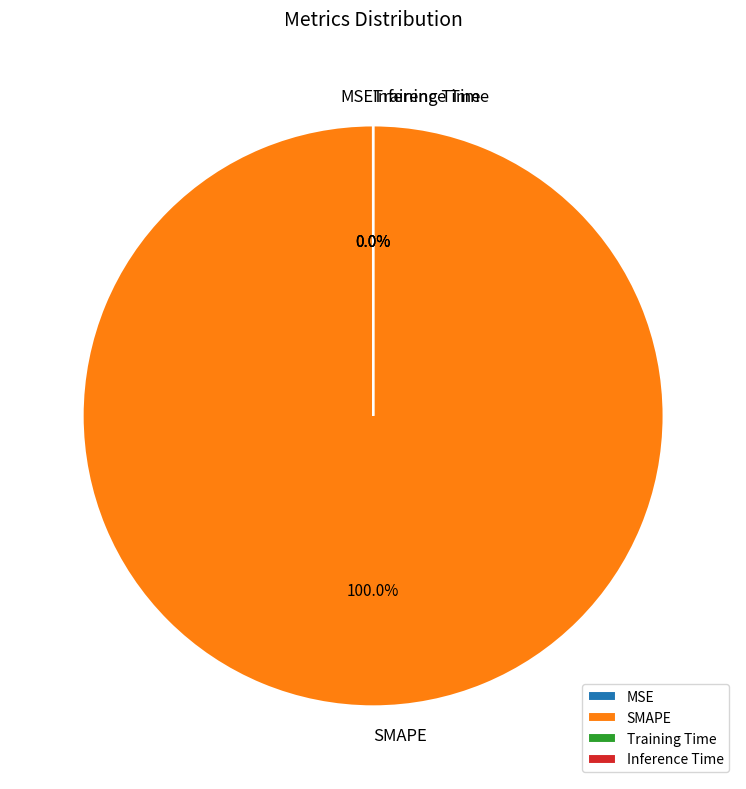

What is the largest slice in the pie chart?

SMAPE